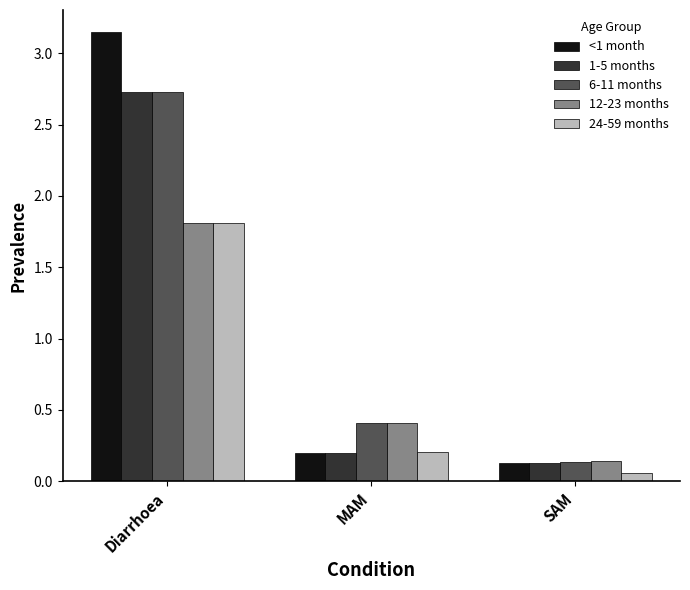

What is the average value of the 6-11 months series?

1.1